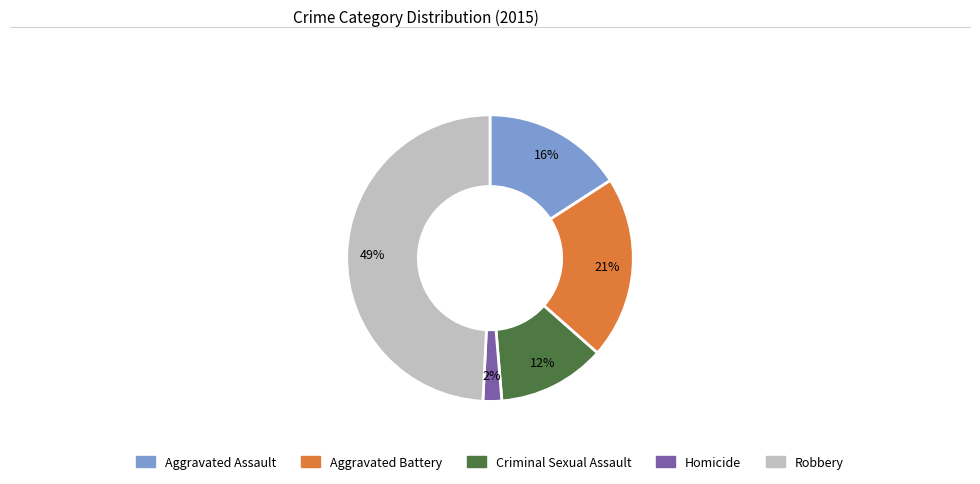

Which category has the smallest portion of the pie?

Homicide